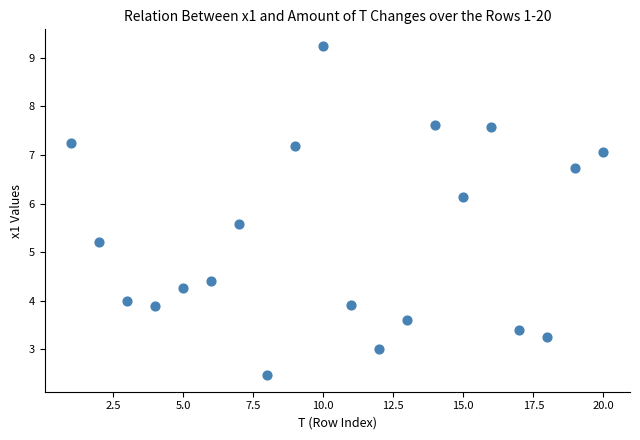

What is the range of X values (max minus min)?

19.0